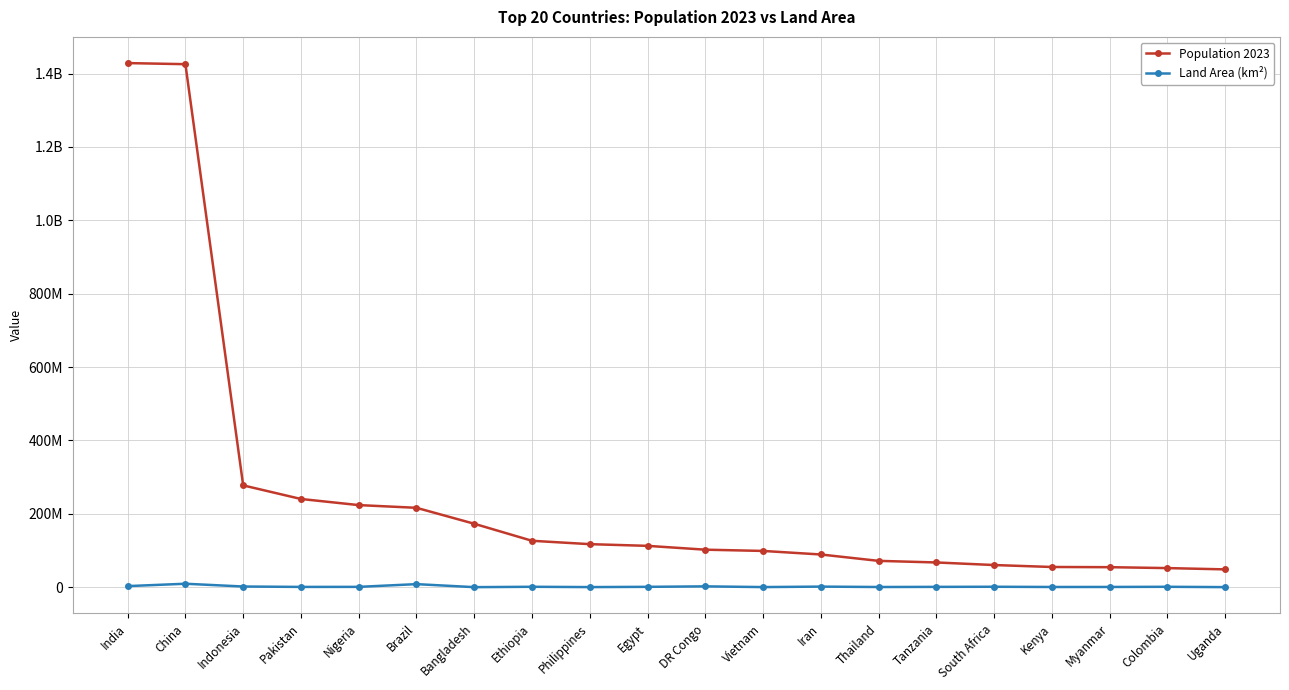

The Population 2023 series shows 86117970 at Kenya. True or false?

False